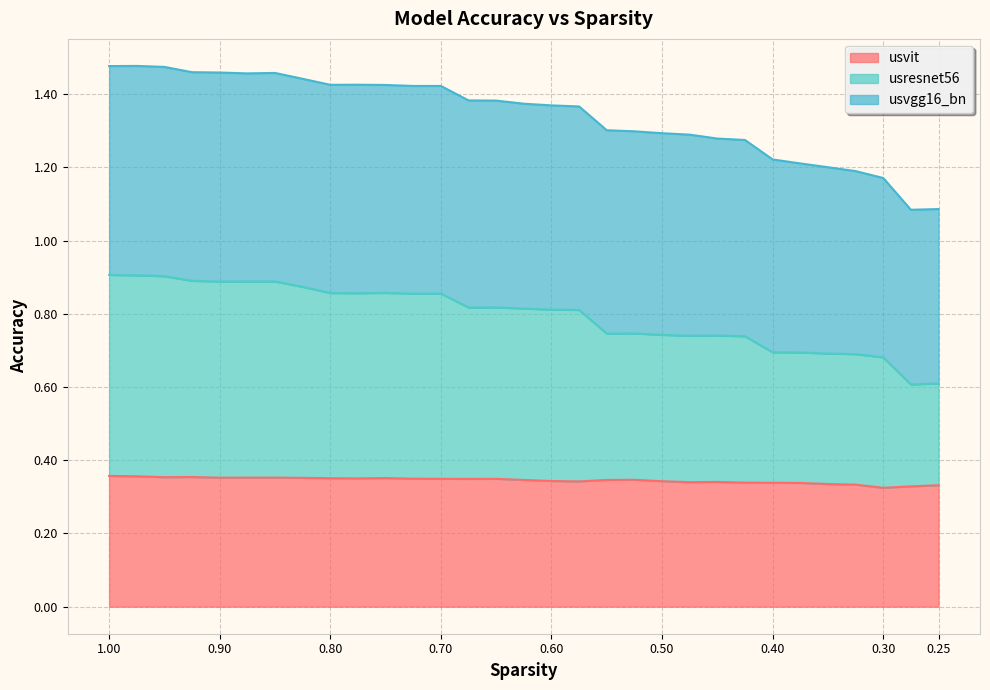

Is it true that usvit equals 0.4 at 0.775?

True